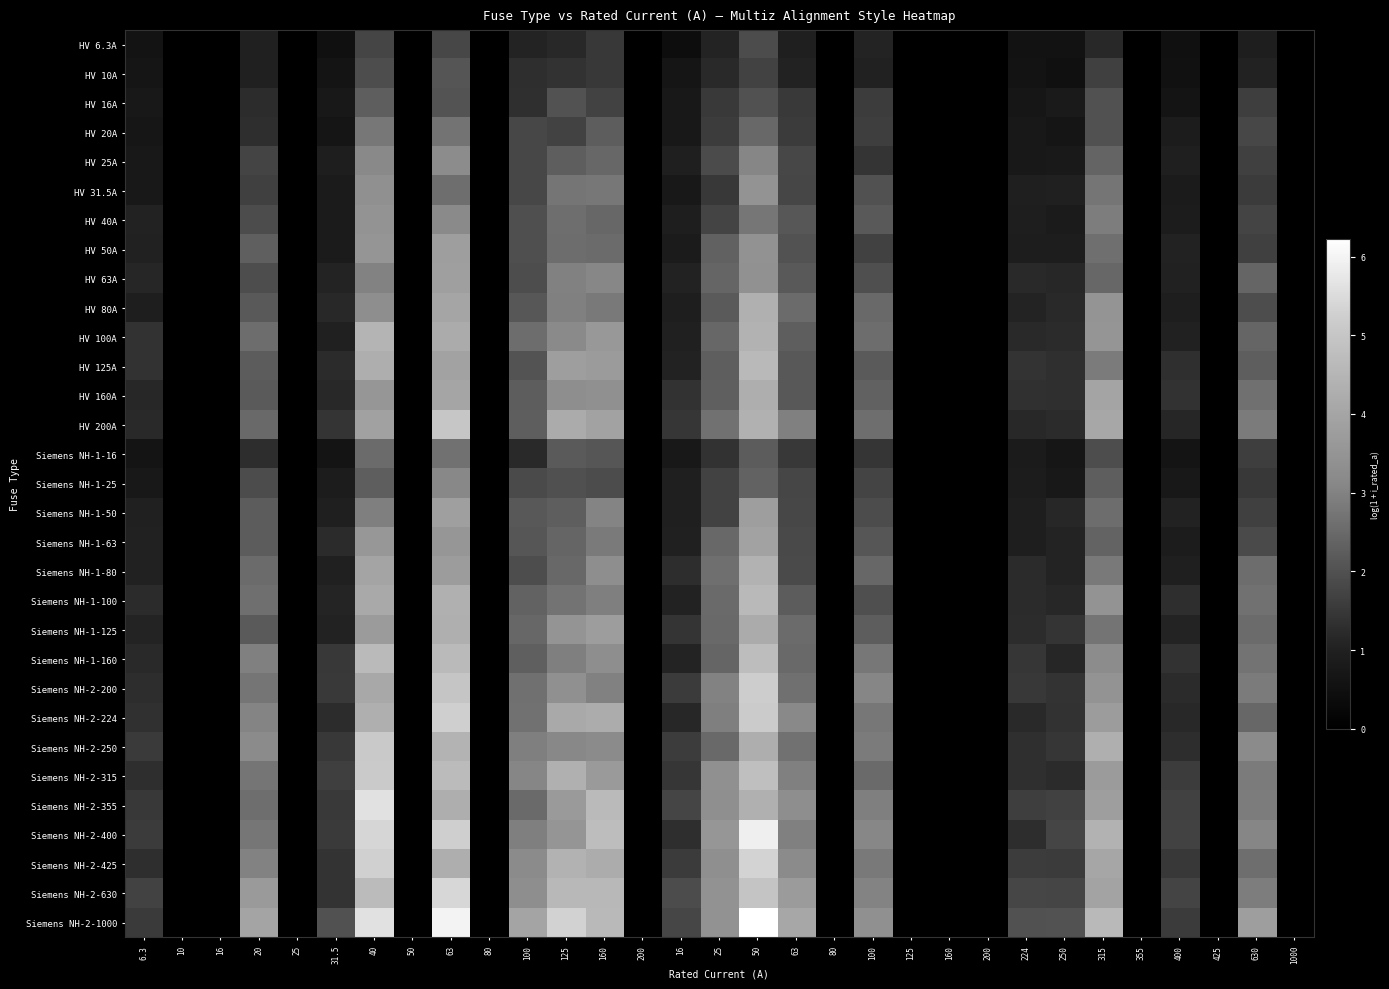

Reading left to right, transcribe all the data shown in this chart.

HV 6.3A: 6.3=0.6	10=0.0	16=0.0	20=1.0	25=0.0	31.5=0.5	40=1.8	50=0.0	63=1.8	80=0.0	100=1.1	125=1.2	160=1.5	200=0.0	16=0.4	25=1.1	50=1.9	63=1.0	80=0.0	100=1.1	125=0.0	160=0.0	200=0.0	224=0.6	250=0.6	315=1.2	355=0.0	400=0.5	425=0.0	630=0.9	1000=0.0
HV 10A: 6.3=0.7	10=0.0	16=0.0	20=1.0	25=0.0	31.5=0.6	40=1.9	50=0.0	63=2.1	80=0.0	100=1.3	125=1.4	160=1.5	200=0.0	16=0.7	25=1.2	50=1.7	63=1.1	80=0.0	100=1.0	125=0.0	160=0.0	200=0.0	224=0.6	250=0.5	315=1.7	355=0.0	400=0.5	425=0.0	630=1.1	1000=0.0
HV 16A: 6.3=0.7	10=0.0	16=0.0	20=1.2	25=0.0	31.5=0.7	40=2.3	50=0.0	63=2.1	80=0.0	100=1.3	125=2.0	160=1.7	200=0.0	16=0.7	25=1.5	50=2.0	63=1.5	80=0.0	100=1.6	125=0.0	160=0.0	200=0.0	224=0.7	250=0.8	315=2.0	355=0.0	400=0.6	425=0.0	630=1.6	1000=0.0
HV 20A: 6.3=0.7	10=0.0	16=0.0	20=1.3	25=0.0	31.5=0.7	40=2.8	50=0.0	63=2.7	80=0.0	100=1.8	125=1.7	160=2.3	200=0.0	16=0.8	25=1.6	50=2.5	63=1.6	80=0.0	100=1.6	125=0.0	160=0.0	200=0.0	224=0.8	250=0.7	315=2.0	355=0.0	400=0.9	425=0.0	630=1.8	1000=0.0
HV 25A: 6.3=0.7	10=0.0	16=0.0	20=1.7	25=0.0	31.5=0.9	40=3.2	50=0.0	63=3.2	80=0.0	100=1.8	125=2.3	160=2.5	200=0.0	16=0.9	25=1.9	50=3.1	63=1.8	80=0.0	100=1.4	125=0.0	160=0.0	200=0.0	224=0.8	250=0.8	315=2.4	355=0.0	400=1.0	425=0.0	630=1.7	1000=0.0
HV 31.5A: 6.3=0.7	10=0.0	16=0.0	20=1.7	25=0.0	31.5=0.8	40=3.4	50=0.0	63=2.6	80=0.0	100=1.8	125=2.7	160=2.8	200=0.0	16=0.8	25=1.5	50=3.5	63=1.8	80=0.0	100=2.0	125=0.0	160=0.0	200=0.0	224=1.0	250=1.0	315=2.7	355=0.0	400=0.8	425=0.0	630=1.6	1000=0.0
HV 40A: 6.3=1.1	10=0.0	16=0.0	20=1.9	25=0.0	31.5=0.8	40=3.5	50=0.0	63=3.2	80=0.0	100=2.0	125=2.6	160=2.4	200=0.0	16=0.9	25=1.7	50=2.8	63=2.1	80=0.0	100=2.2	125=0.0	160=0.0	200=0.0	224=0.9	250=0.8	315=2.9	355=0.0	400=0.9	425=0.0	630=1.7	1000=0.0
HV 50A: 6.3=1.0	10=0.0	16=0.0	20=2.3	25=0.0	31.5=0.8	40=3.5	50=0.0	63=3.8	80=0.0	100=1.9	125=2.6	160=2.6	200=0.0	16=0.8	25=2.3	50=3.5	63=2.0	80=0.0	100=1.7	125=0.0	160=0.0	200=0.0	224=0.9	250=0.9	315=2.6	355=0.0	400=1.1	425=0.0	630=1.7	1000=0.0
HV 63A: 6.3=1.1	10=0.0	16=0.0	20=1.9	25=0.0	31.5=1.1	40=3.0	50=0.0	63=3.8	80=0.0	100=1.9	125=3.0	160=3.1	200=0.0	16=1.0	25=2.4	50=3.4	63=2.2	80=0.0	100=2.0	125=0.0	160=0.0	200=0.0	224=1.2	250=1.1	315=2.4	355=0.0	400=1.0	425=0.0	630=2.4	1000=0.0
HV 80A: 6.3=0.9	10=0.0	16=0.0	20=2.2	25=0.0	31.5=1.2	40=3.3	50=0.0	63=4.0	80=0.0	100=2.1	125=2.9	160=2.8	200=0.0	16=0.9	25=2.2	50=4.4	63=2.5	80=0.0	100=2.5	125=0.0	160=0.0	200=0.0	224=1.1	250=1.2	315=3.5	355=0.0	400=0.9	425=0.0	630=1.9	1000=0.0
HV 100A: 6.3=1.4	10=0.0	16=0.0	20=2.6	25=0.0	31.5=1.0	40=4.5	50=0.0	63=4.2	80=0.0	100=2.6	125=3.2	160=3.6	200=0.0	16=1.0	25=2.5	50=4.4	63=2.3	80=0.0	100=2.6	125=0.0	160=0.0	200=0.0	224=1.2	250=1.2	315=3.5	355=0.0	400=1.0	425=0.0	630=2.4	1000=0.0
HV 125A: 6.3=1.4	10=0.0	16=0.0	20=2.2	25=0.0	31.5=1.2	40=4.3	50=0.0	63=3.9	80=0.0	100=2.0	125=3.8	160=3.7	200=0.0	16=1.1	25=2.3	50=4.6	63=2.1	80=0.0	100=2.2	125=0.0	160=0.0	200=0.0	224=1.4	250=1.3	315=2.9	355=0.0	400=1.3	425=0.0	630=2.3	1000=0.0
HV 160A: 6.3=1.2	10=0.0	16=0.0	20=2.2	25=0.0	31.5=1.2	40=3.6	50=0.0	63=4.0	80=0.0	100=2.2	125=3.3	160=3.4	200=0.0	16=1.4	25=2.3	50=4.3	63=2.2	80=0.0	100=2.3	125=0.0	160=0.0	200=0.0	224=1.4	250=1.3	315=4.0	355=0.0	400=1.4	425=0.0	630=2.6	1000=0.0
HV 200A: 6.3=1.2	10=0.0	16=0.0	20=2.5	25=0.0	31.5=1.4	40=3.9	50=0.0	63=5.0	80=0.0	100=2.3	125=4.2	160=3.9	200=0.0	16=1.5	25=2.7	50=4.4	63=2.9	80=0.0	100=2.6	125=0.0	160=0.0	200=0.0	224=1.2	250=1.2	315=4.1	355=0.0	400=1.1	425=0.0	630=2.8	1000=0.0
Siemens NH-1-16: 6.3=0.6	10=0.0	16=0.0	20=1.3	25=0.0	31.5=0.6	40=2.5	50=0.0	63=2.7	80=0.0	100=1.2	125=2.2	160=2.1	200=0.0	16=0.7	25=1.4	50=2.2	63=1.5	80=0.0	100=1.4	125=0.0	160=0.0	200=0.0	224=0.8	250=0.7	315=1.9	355=0.0	400=0.7	425=0.0	630=1.6	1000=0.0
Siemens NH-1-25: 6.3=0.8	10=0.0	16=0.0	20=1.9	25=0.0	31.5=0.9	40=2.3	50=0.0	63=3.1	80=0.0	100=1.9	125=2.0	160=1.9	200=0.0	16=1.0	25=1.7	50=2.3	63=1.8	80=0.0	100=1.7	125=0.0	160=0.0	200=0.0	224=0.9	250=0.7	315=2.3	355=0.0	400=0.8	425=0.0	630=1.5	1000=0.0
Siemens NH-1-50: 6.3=1.0	10=0.0	16=0.0	20=2.2	25=0.0	31.5=1.0	40=2.9	50=0.0	63=3.8	80=0.0	100=2.1	125=2.3	160=3.1	200=0.0	16=1.0	25=1.7	50=3.8	63=1.8	80=0.0	100=1.9	125=0.0	160=0.0	200=0.0	224=0.9	250=1.1	315=2.6	355=0.0	400=1.1	425=0.0	630=1.7	1000=0.0
Siemens NH-1-63: 6.3=1.0	10=0.0	16=0.0	20=2.2	25=0.0	31.5=1.2	40=3.6	50=0.0	63=3.5	80=0.0	100=2.1	125=2.4	160=2.8	200=0.0	16=1.0	25=2.5	50=3.9	63=1.8	80=0.0	100=2.1	125=0.0	160=0.0	200=0.0	224=0.9	250=1.1	315=2.4	355=0.0	400=0.9	425=0.0	630=1.8	1000=0.0
Siemens NH-1-80: 6.3=1.0	10=0.0	16=0.0	20=2.5	25=0.0	31.5=1.0	40=4.0	50=0.0	63=3.7	80=0.0	100=1.9	125=2.5	160=3.3	200=0.0	16=1.3	25=2.6	50=4.4	63=1.9	80=0.0	100=2.4	125=0.0	160=0.0	200=0.0	224=1.2	250=1.1	315=2.8	355=0.0	400=1.0	425=0.0	630=2.6	1000=0.0
Siemens NH-1-100: 6.3=1.2	10=0.0	16=0.0	20=2.6	25=0.0	31.5=1.1	40=4.1	50=0.0	63=4.3	80=0.0	100=2.3	125=2.7	160=2.9	200=0.0	16=1.1	25=2.5	50=4.6	63=2.2	80=0.0	100=2.0	125=0.0	160=0.0	200=0.0	224=1.2	250=1.2	315=3.5	355=0.0	400=1.3	425=0.0	630=2.7	1000=0.0
Siemens NH-1-125: 6.3=1.1	10=0.0	16=0.0	20=2.2	25=0.0	31.5=1.1	40=3.7	50=0.0	63=4.3	80=0.0	100=2.4	125=3.5	160=3.7	200=0.0	16=1.4	25=2.5	50=4.2	63=2.5	80=0.0	100=2.3	125=0.0	160=0.0	200=0.0	224=1.2	250=1.4	315=2.7	355=0.0	400=1.1	425=0.0	630=2.6	1000=0.0
Siemens NH-1-160: 6.3=1.2	10=0.0	16=0.0	20=3.0	25=0.0	31.5=1.5	40=4.6	50=0.0	63=4.6	80=0.0	100=2.3	125=2.9	160=3.3	200=0.0	16=1.1	25=2.4	50=4.7	63=2.5	80=0.0	100=2.8	125=0.0	160=0.0	200=0.0	224=1.5	250=1.1	315=3.3	355=0.0	400=1.4	425=0.0	630=2.7	1000=0.0
Siemens NH-2-200: 6.3=1.3	10=0.0	16=0.0	20=2.7	25=0.0	31.5=1.5	40=4.1	50=0.0	63=5.0	80=0.0	100=2.6	125=3.4	160=3.0	200=0.0	16=1.6	25=3.0	50=5.2	63=2.6	80=0.0	100=3.1	125=0.0	160=0.0	200=0.0	224=1.5	250=1.4	315=3.5	355=0.0	400=1.2	425=0.0	630=2.9	1000=0.0
Siemens NH-2-224: 6.3=1.4	10=0.0	16=0.0	20=3.1	25=0.0	31.5=1.3	40=4.3	50=0.0	63=5.2	80=0.0	100=2.7	125=4.1	160=4.2	200=0.0	16=1.2	25=2.9	50=5.2	63=3.2	80=0.0	100=2.8	125=0.0	160=0.0	200=0.0	224=1.2	250=1.4	315=3.7	355=0.0	400=1.2	425=0.0	630=2.4	1000=0.0
Siemens NH-2-250: 6.3=1.6	10=0.0	16=0.0	20=3.2	25=0.0	31.5=1.5	40=5.1	50=0.0	63=4.4	80=0.0	100=2.9	125=3.1	160=3.2	200=0.0	16=1.6	25=2.5	50=4.3	63=2.7	80=0.0	100=2.8	125=0.0	160=0.0	200=0.0	224=1.3	250=1.5	315=4.3	355=0.0	400=1.3	425=0.0	630=3.2	1000=0.0
Siemens NH-2-315: 6.3=1.3	10=0.0	16=0.0	20=2.7	25=0.0	31.5=1.6	40=5.2	50=0.0	63=4.7	80=0.0	100=3.1	125=4.3	160=3.7	200=0.0	16=1.5	25=3.4	50=4.8	63=2.9	80=0.0	100=2.5	125=0.0	160=0.0	200=0.0	224=1.3	250=1.2	315=3.7	355=0.0	400=1.6	425=0.0	630=2.9	1000=0.0
Siemens NH-2-355: 6.3=1.5	10=0.0	16=0.0	20=2.6	25=0.0	31.5=1.5	40=5.6	50=0.0	63=4.3	80=0.0	100=2.5	125=3.7	160=4.6	200=0.0	16=1.8	25=3.3	50=4.3	63=3.3	80=0.0	100=2.9	125=0.0	160=0.0	200=0.0	224=1.6	250=1.7	315=3.8	355=0.0	400=1.7	425=0.0	630=2.9	1000=0.0
Siemens NH-2-400: 6.3=1.6	10=0.0	16=0.0	20=2.8	25=0.0	31.5=1.5	40=5.4	50=0.0	63=5.2	80=0.0	100=2.9	125=3.5	160=4.7	200=0.0	16=1.3	25=3.5	50=5.9	63=2.9	80=0.0	100=3.1	125=0.0	160=0.0	200=0.0	224=1.3	250=1.8	315=4.4	355=0.0	400=1.7	425=0.0	630=3.1	1000=0.0
Siemens NH-2-425: 6.3=1.3	10=0.0	16=0.0	20=3.0	25=0.0	31.5=1.4	40=5.3	50=0.0	63=4.3	80=0.0	100=3.2	125=4.4	160=4.2	200=0.0	16=1.6	25=3.3	50=5.3	63=3.2	80=0.0	100=2.8	125=0.0	160=0.0	200=0.0	224=1.6	250=1.6	315=4.0	355=0.0	400=1.5	425=0.0	630=2.6	1000=0.0
Siemens NH-2-630: 6.3=1.7	10=0.0	16=0.0	20=3.7	25=0.0	31.5=1.4	40=4.7	50=0.0	63=5.4	80=0.0	100=3.3	125=4.6	160=4.6	200=0.0	16=1.9	25=3.4	50=5.0	63=3.7	80=0.0	100=3.0	125=0.0	160=0.0	200=0.0	224=1.8	250=1.8	315=4.0	355=0.0	400=1.7	425=0.0	630=2.9	1000=0.0
Siemens NH-2-1000: 6.3=1.6	10=0.0	16=0.0	20=4.0	25=0.0	31.5=2.0	40=5.6	50=0.0	63=6.0	80=0.0	100=4.0	125=5.3	160=4.6	200=0.0	16=1.8	25=3.4	50=6.2	63=4.1	80=0.0	100=3.4	125=0.0	160=0.0	200=0.0	224=2.0	250=2.0	315=4.6	355=0.0	400=1.6	425=0.0	630=3.8	1000=0.0